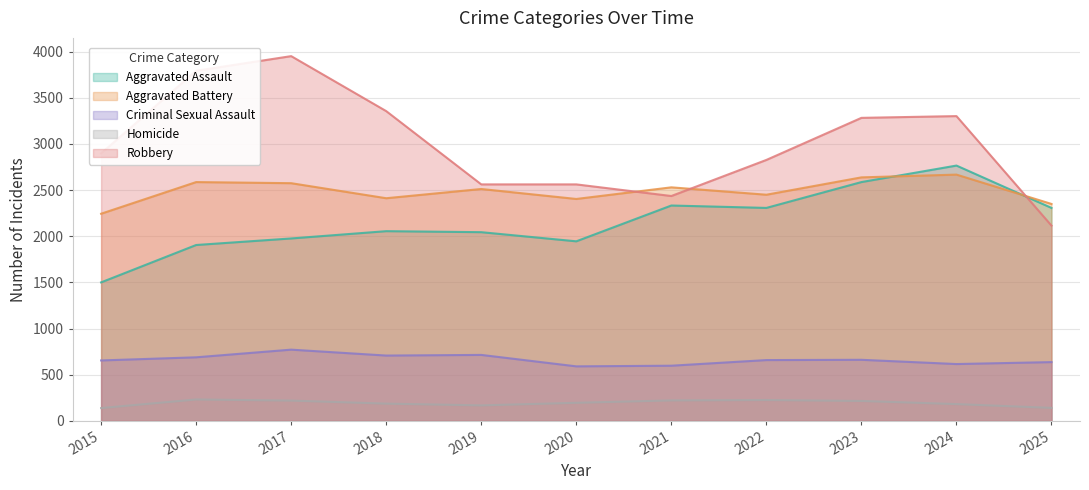

True or false: Robbery has more than 1 interior local peaks.

True